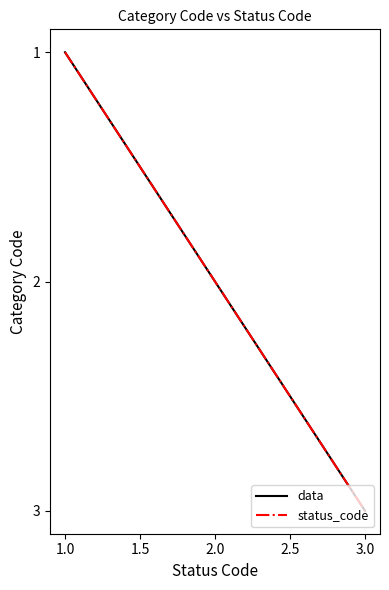

Does the chart have visible grid lines?

No